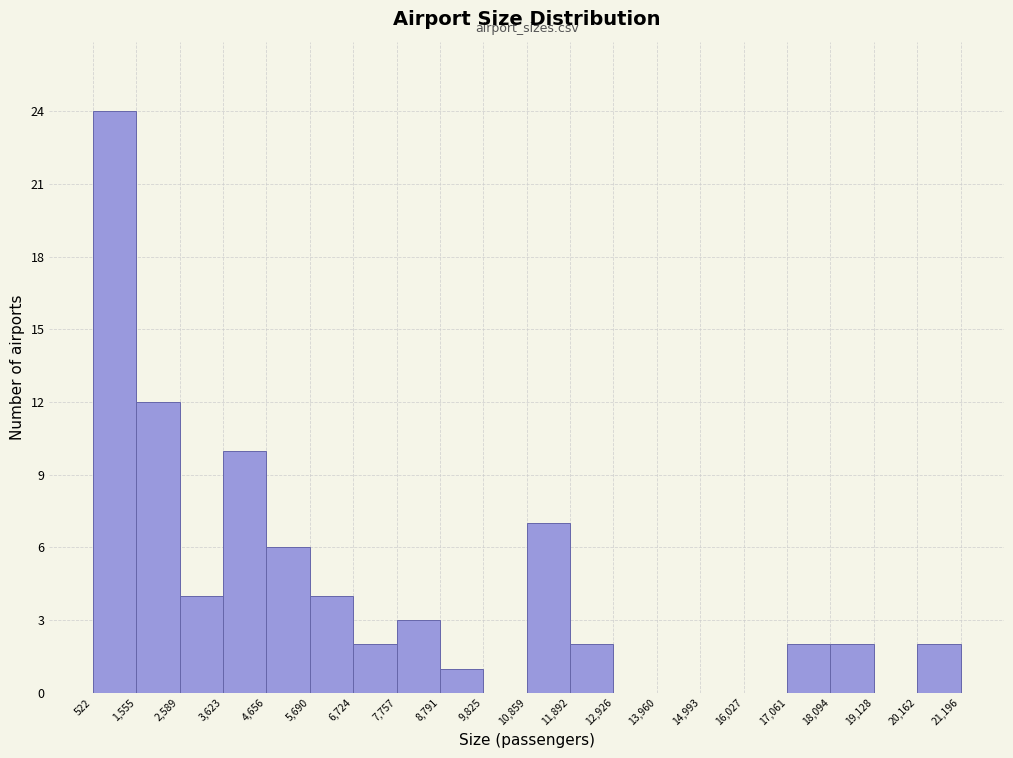

What is the height of the bar covering 8,791 to 9,825 on the x-axis? The values are not printed on the chart, so give them approximately, as read against the axis.

1